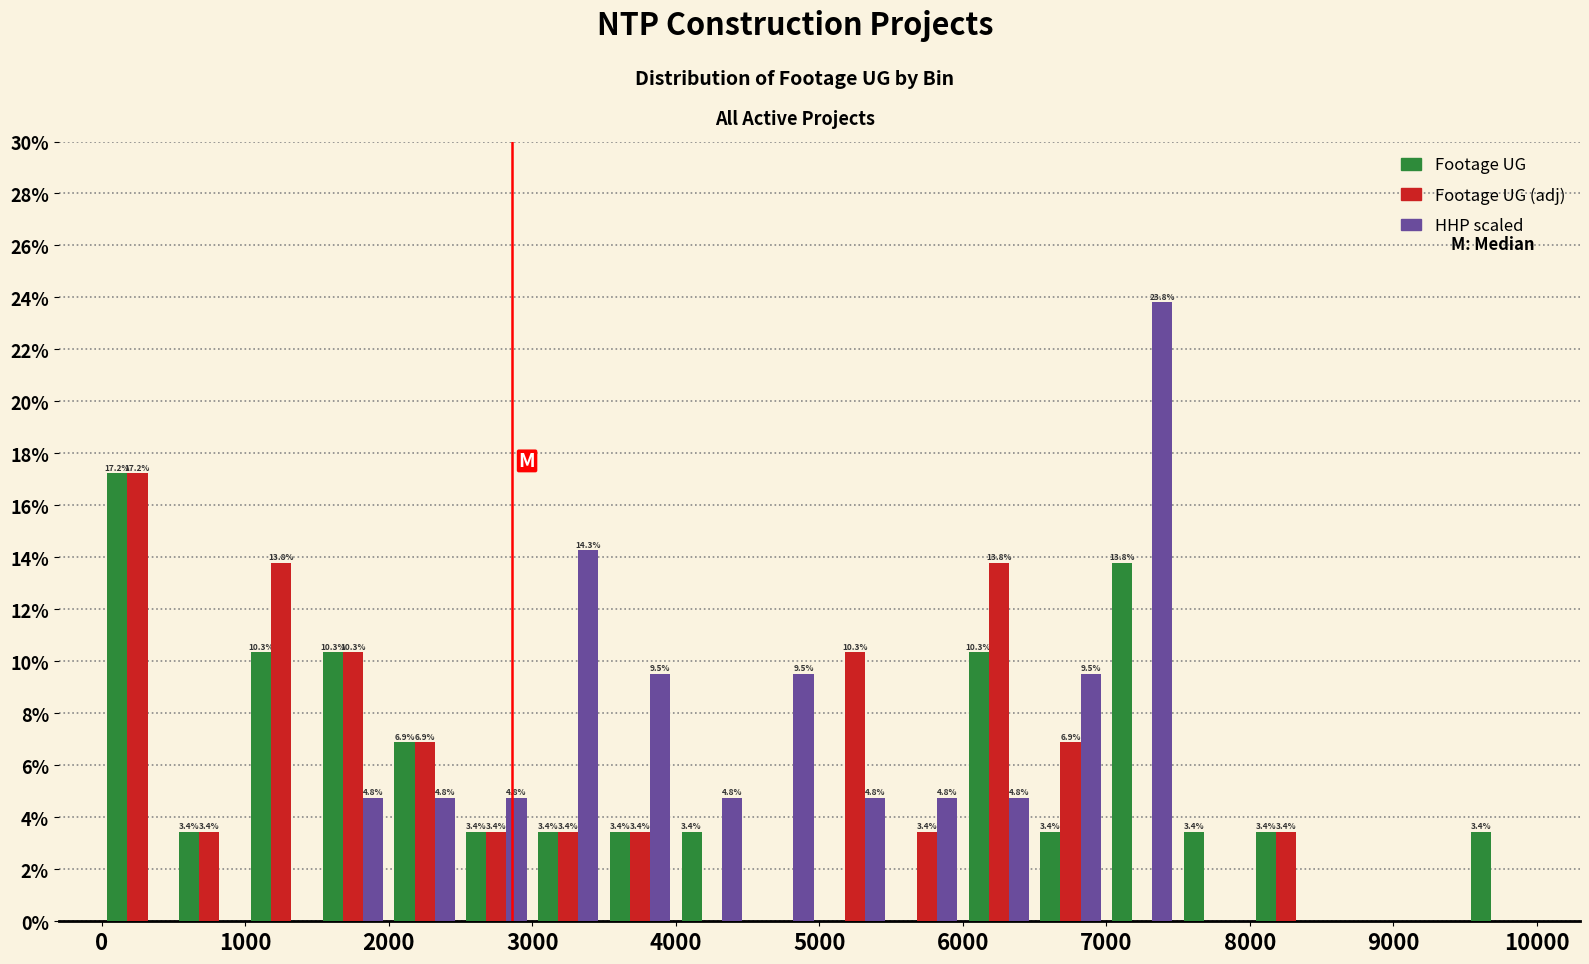

In the Footage UG (adj) series, which range on the x-axis has the tallest bar?

0 to 500